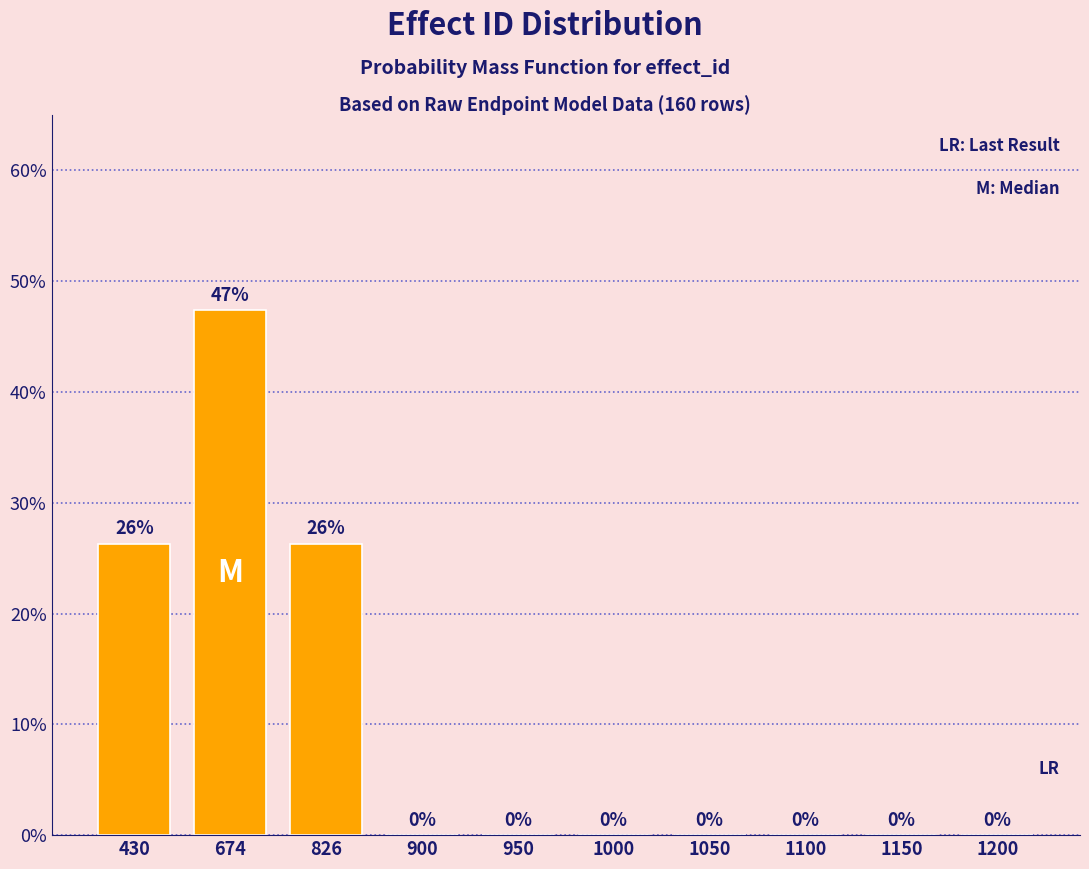

The chart shows a value of 15.7 at 430. True or false?

False